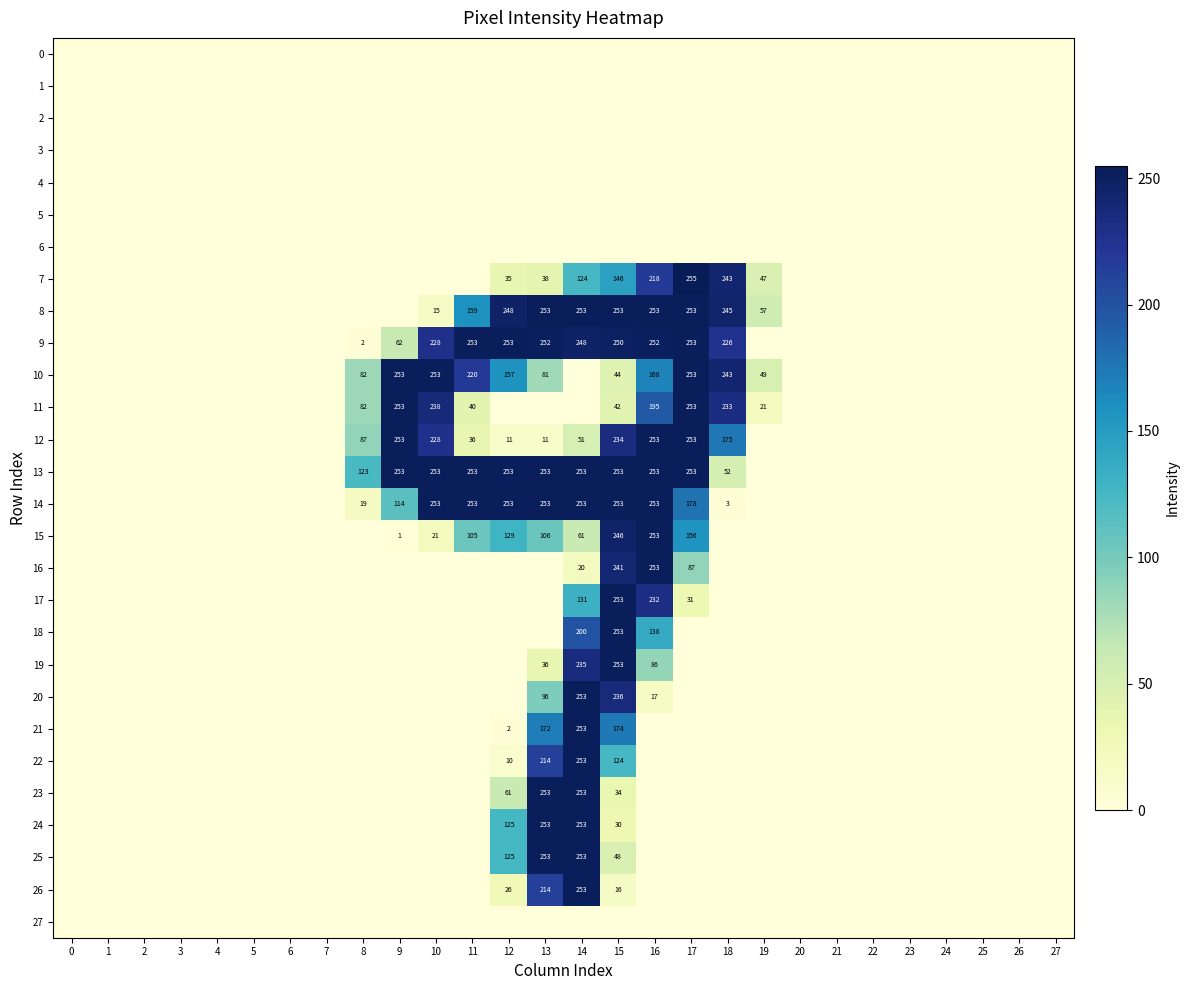

Is it true that 15 equals 415 at 15?

False